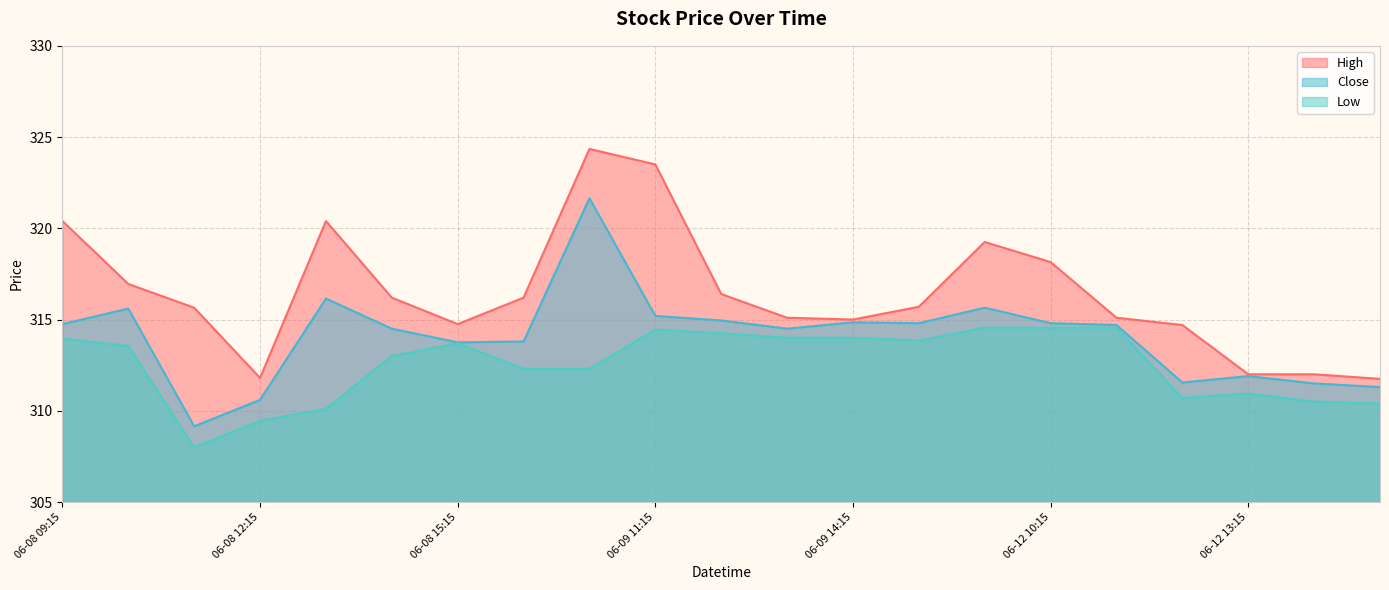

Which series has the largest total across all categories?

High